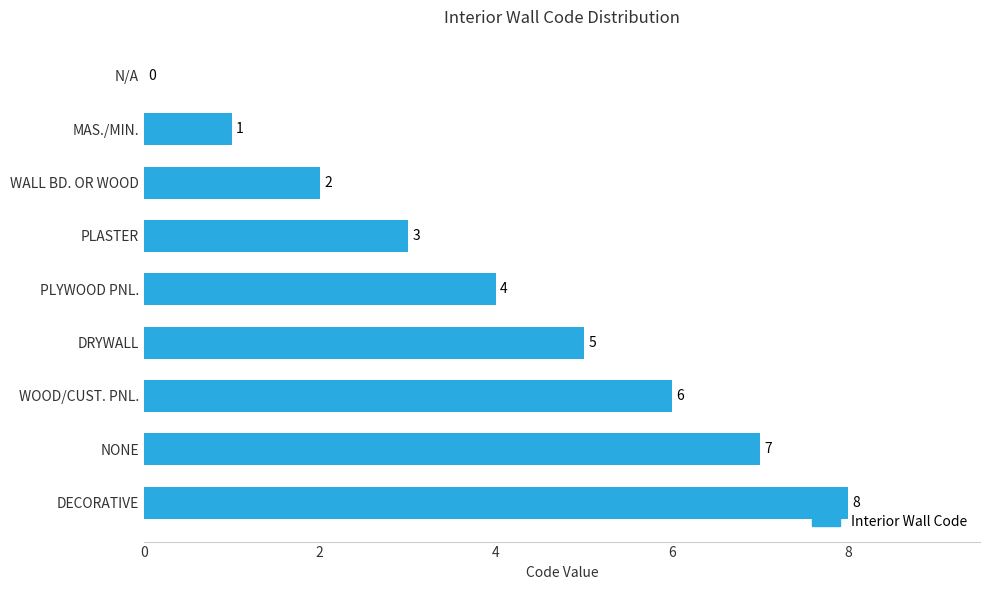

The value at N/A is -3. True or false?

False